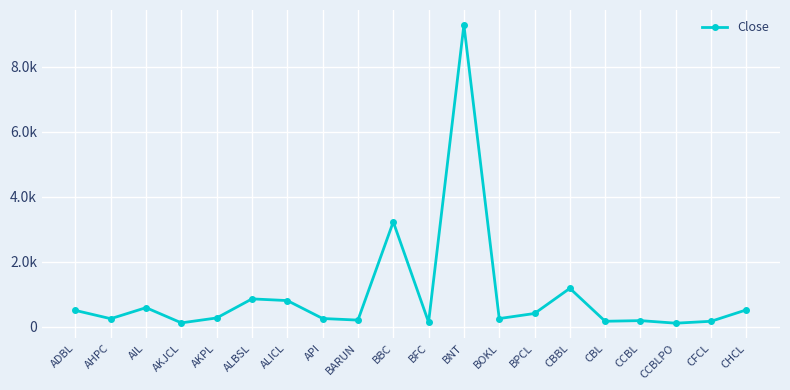

List the labels in order of value, largest first.

BNT, BBC, CBBL, ALBSL, ALICL, AIL, CHCL, ADBL, BPCL, AKPL, API, BOKL, AHPC, BARUN, CCBL, CBL, CFCL, BFC, AKJCL, CCBLPO